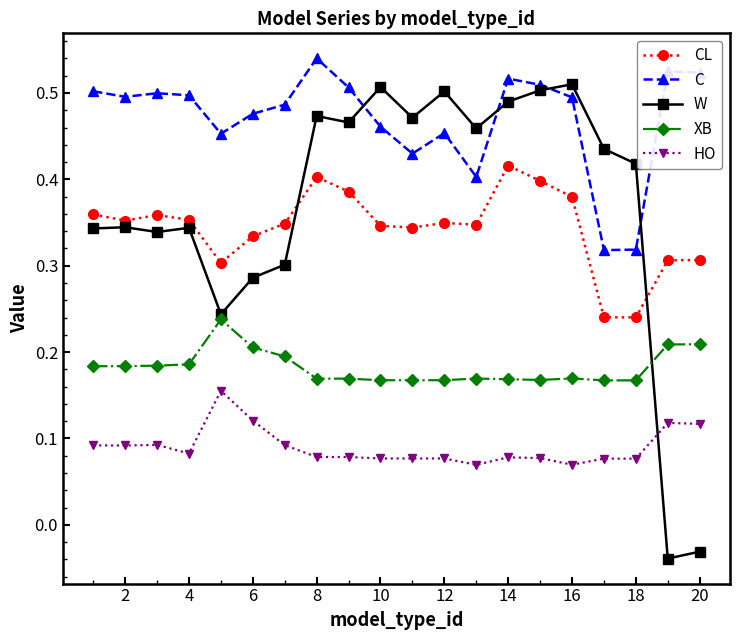

Is this an area chart (filled region under the line)?

No